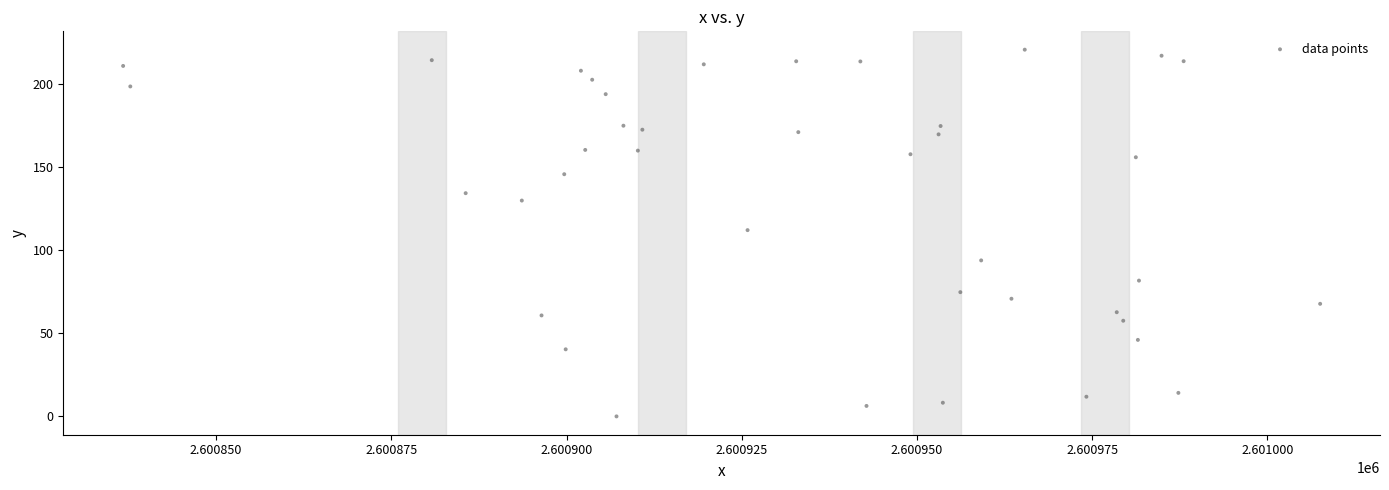

What is the range of Y values (max minus min)?

220.8